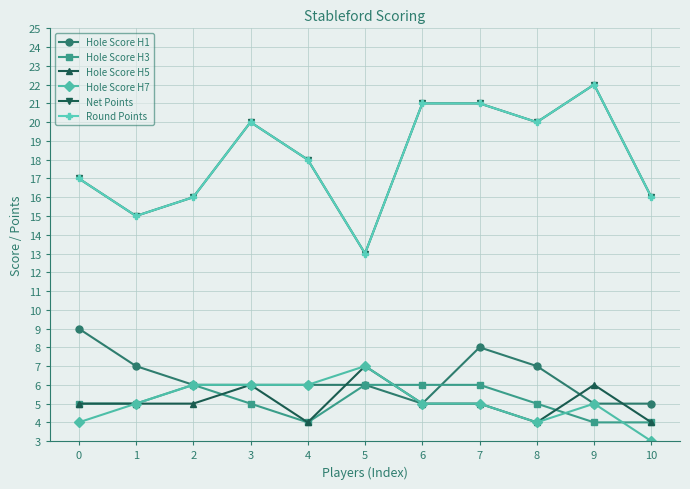

Is this an area chart (filled region under the line)?

No